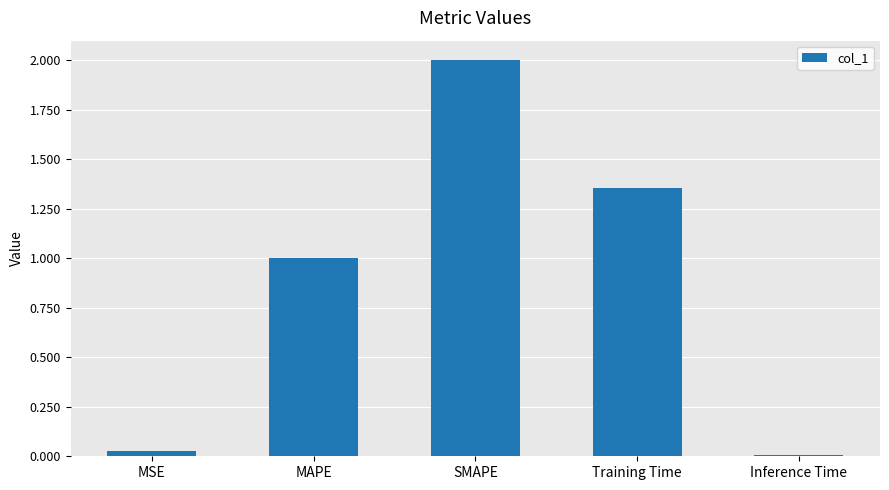

What is the difference between the maximum and minimum values?

2.0